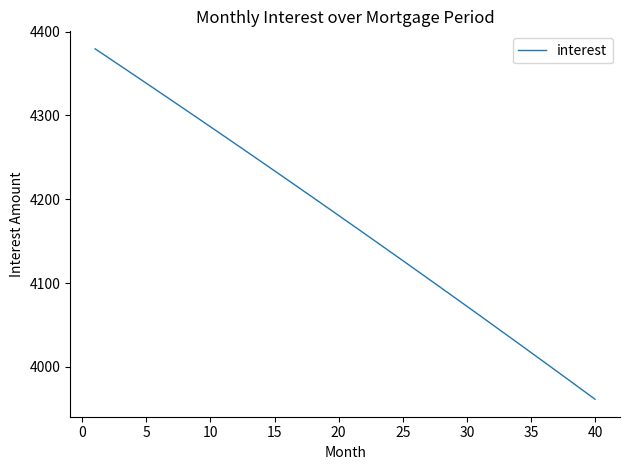

What is the smallest value displayed?

3961.5